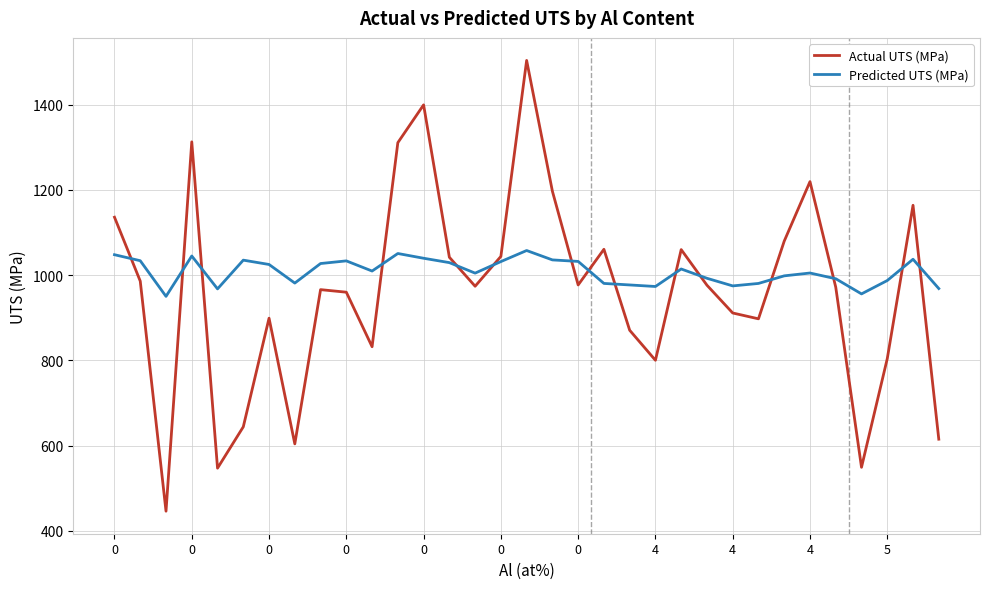

Which series has the widest spread of values?

Actual UTS (MPa)